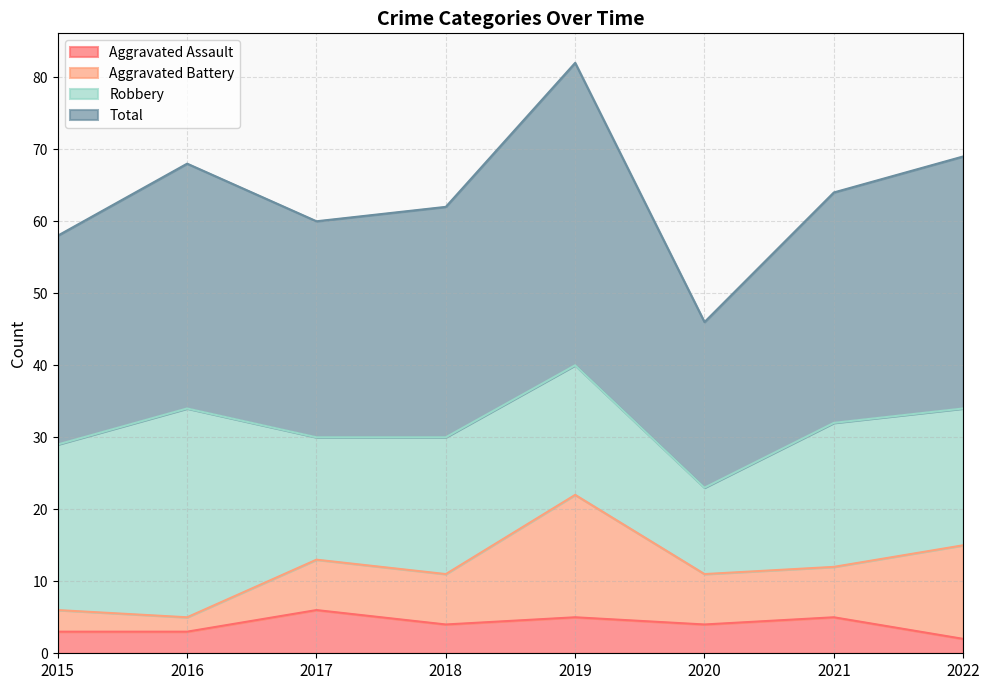

What value does the Aggravated Assault series have at 2022?

2